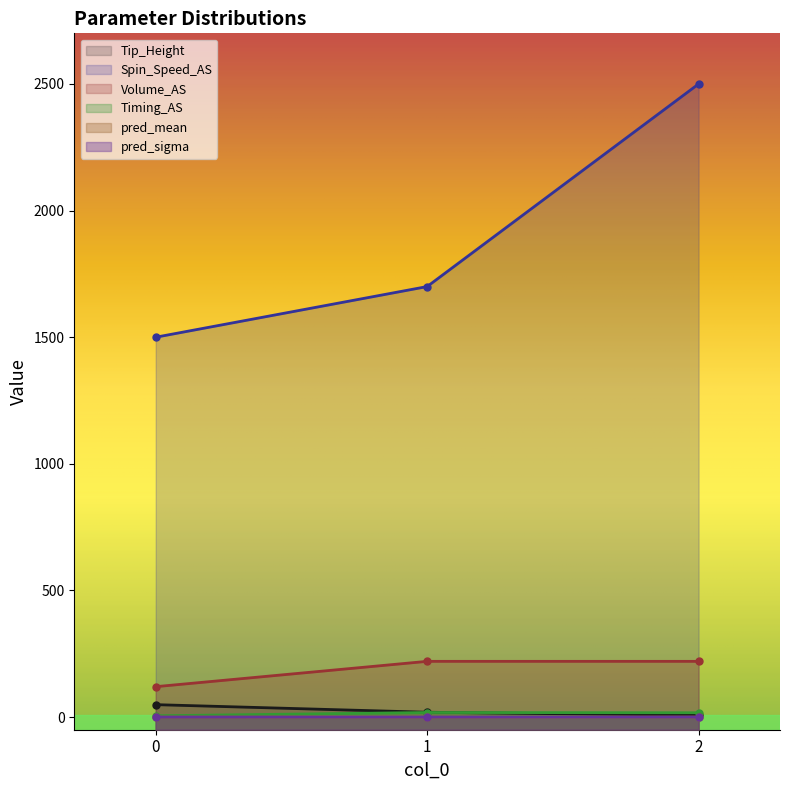

What is the value of the Volume_AS point at the 2nd from the left?

220.0